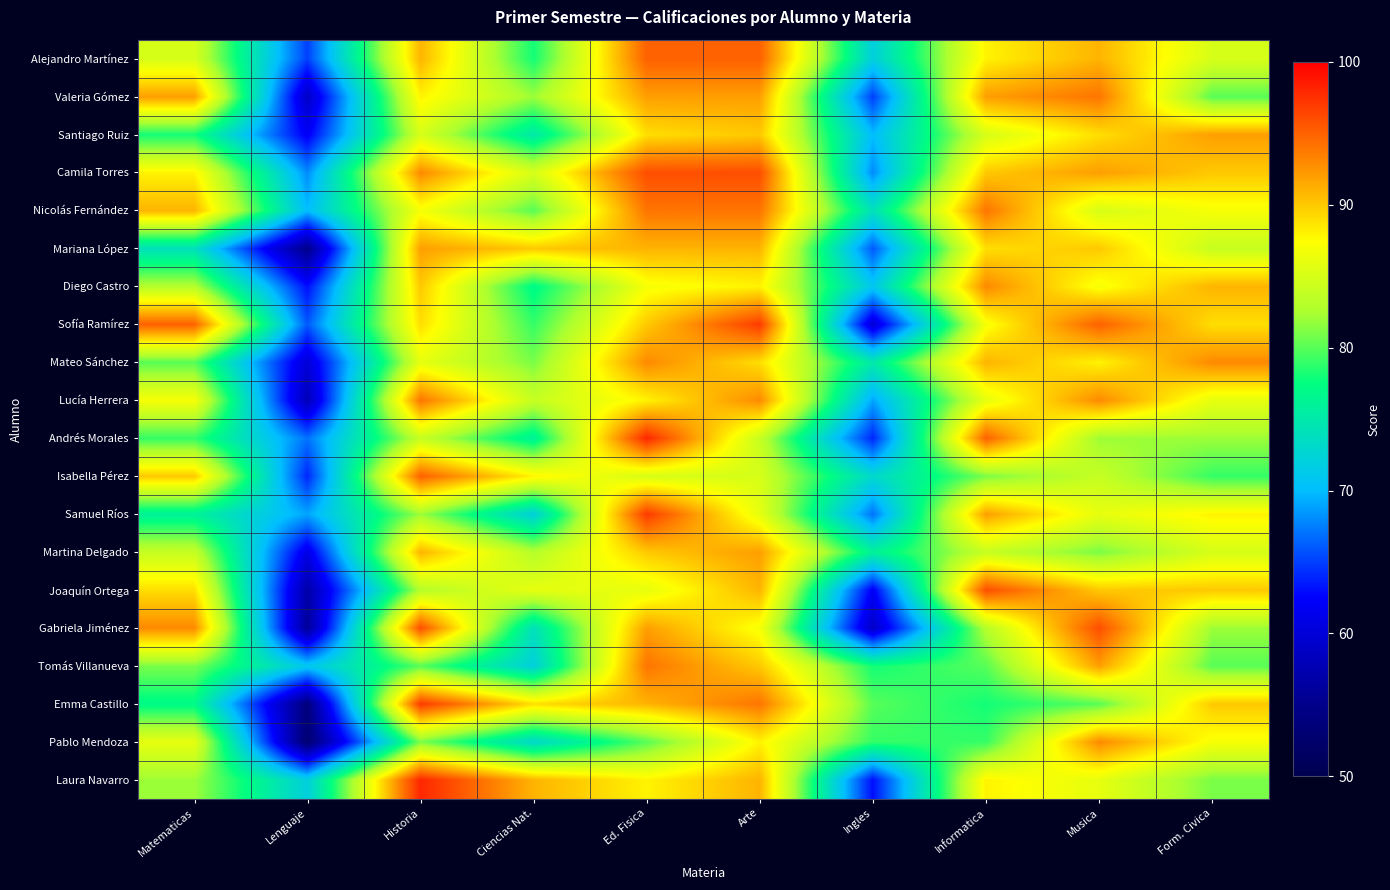

At which category is the sum across all series the highest?

Ed. Fisica